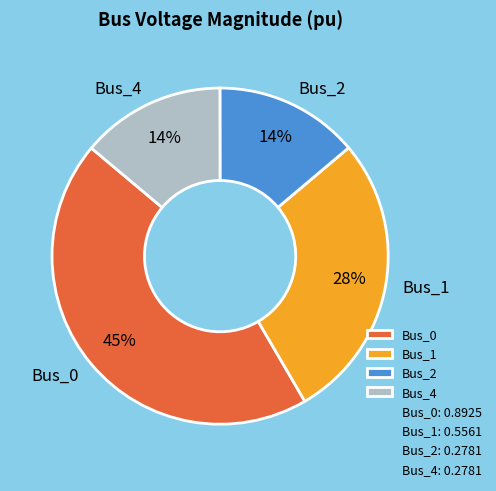

Between Bus_1 and Bus_2, which is larger?

Bus_1